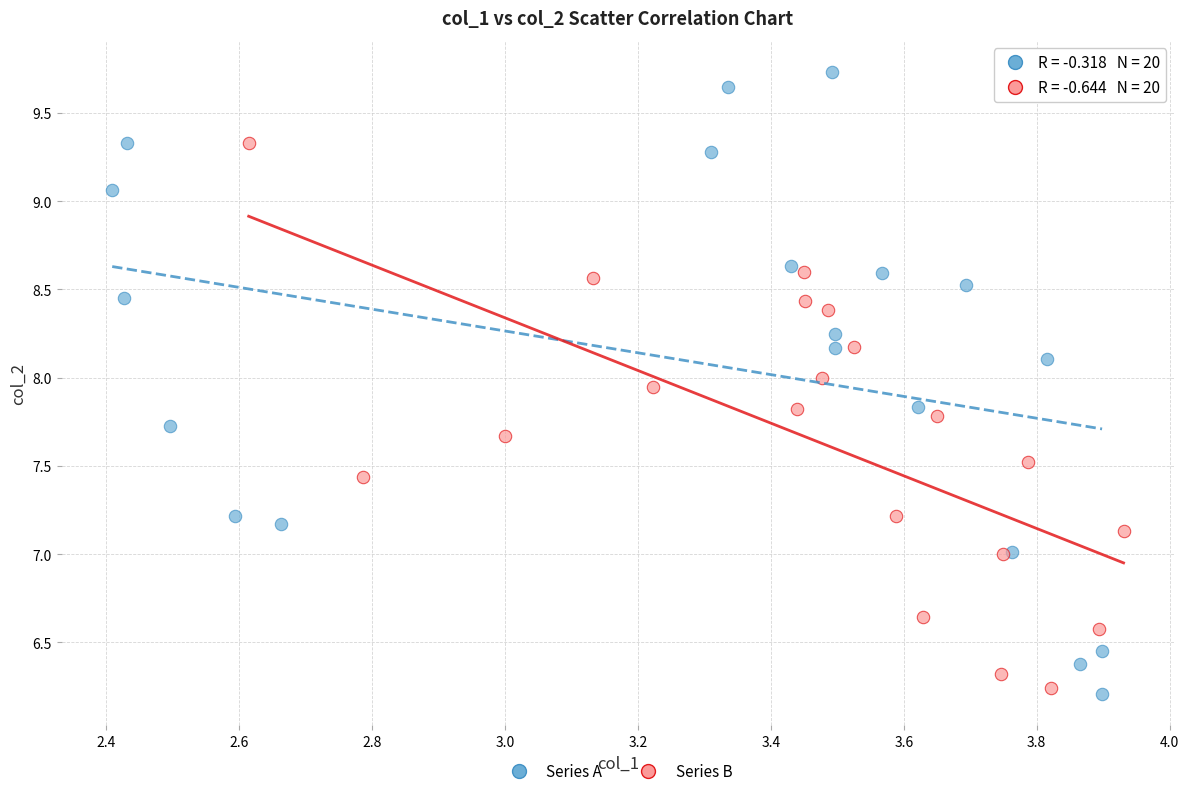

Which series contains the highest Y value?

Series A